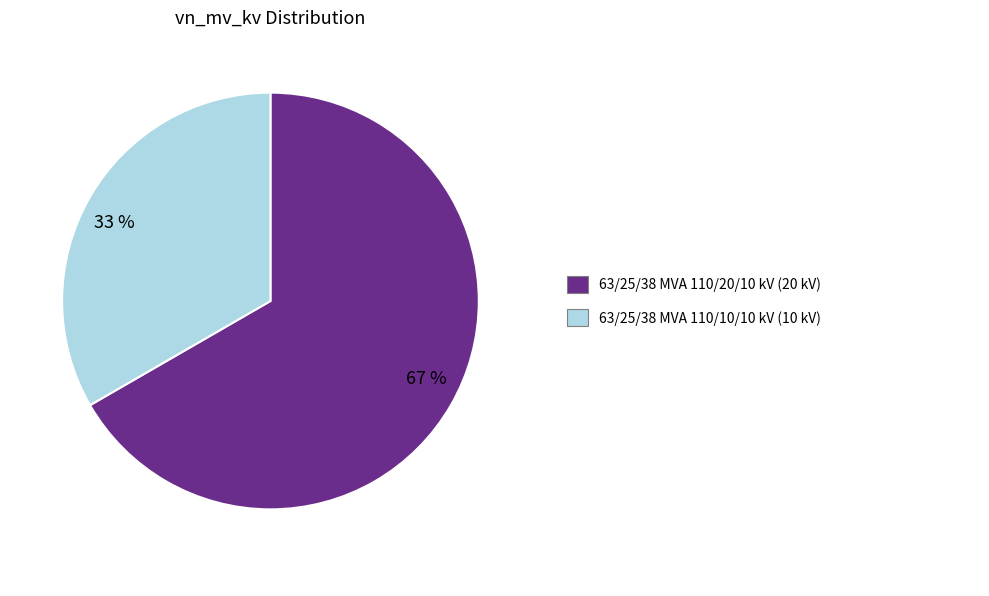

Which slice is the smallest?

33 %